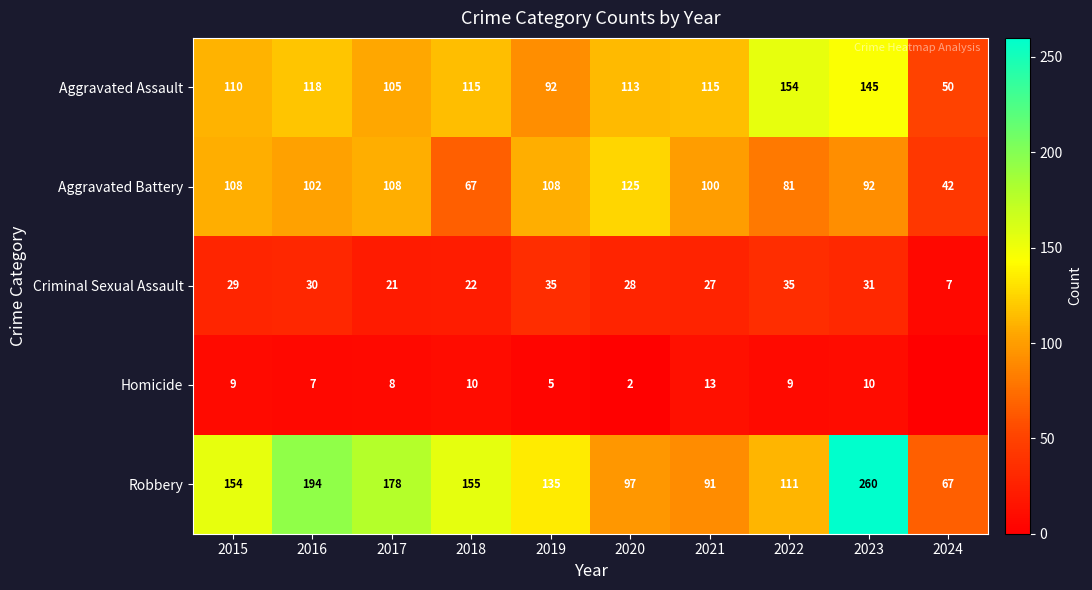

Is the value of Robbery at 2022 greater than the value of Aggravated Battery at 2023?

Yes